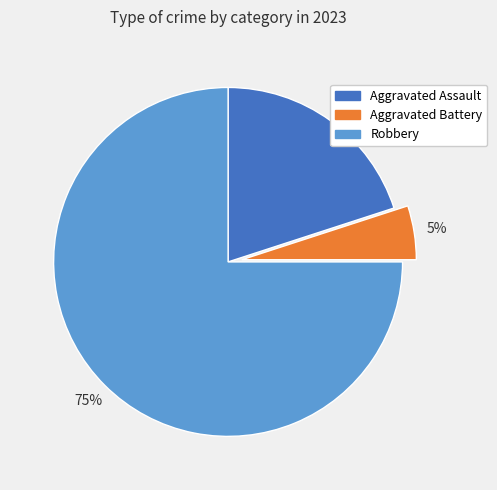

Which category has the biggest portion of the pie?

Robbery